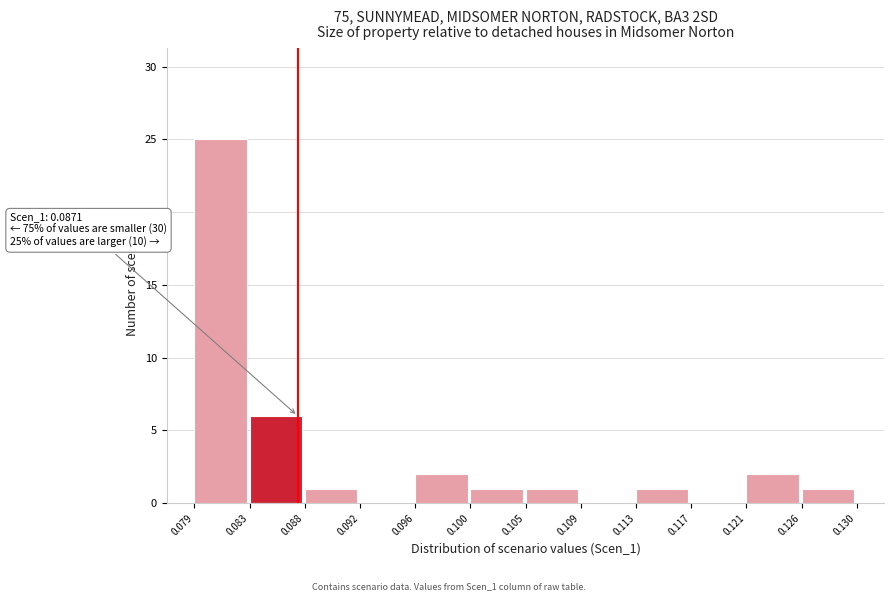

Which range on the x-axis has the tallest bar?

0.079 to 0.083